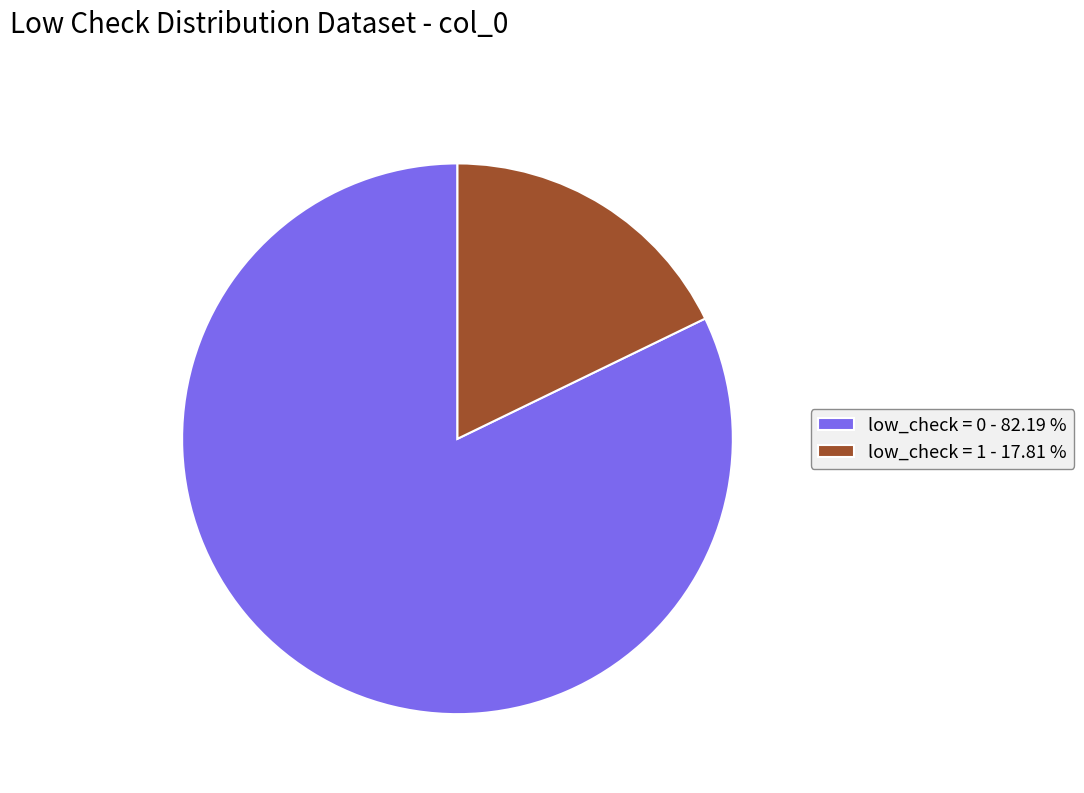

Which category has the smallest portion of the pie?

low_check = 1